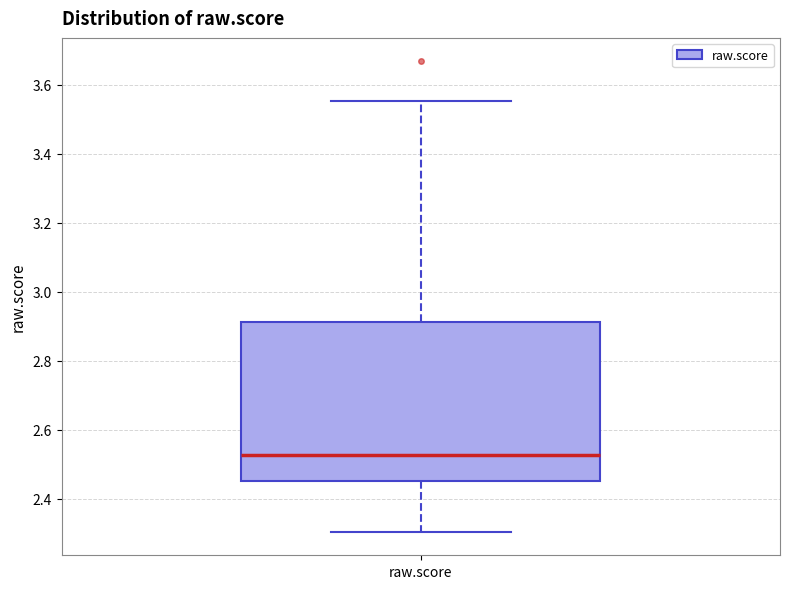

Transcribe this box plot: give where the median line is, the range the box spans, and where the two whiskers end, as read against the y-axis. The values are not printed on the chart, so give them approximately, as read against the axis.

median 2.52, box 2.46 to 2.92, whiskers 2.30 to 3.56